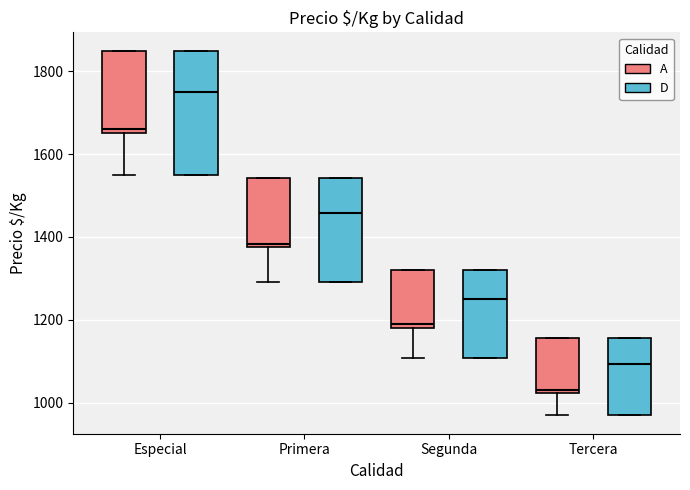

Comparing the boxes themselves (not the whiskers), which one is the tallest?

Especial (D)